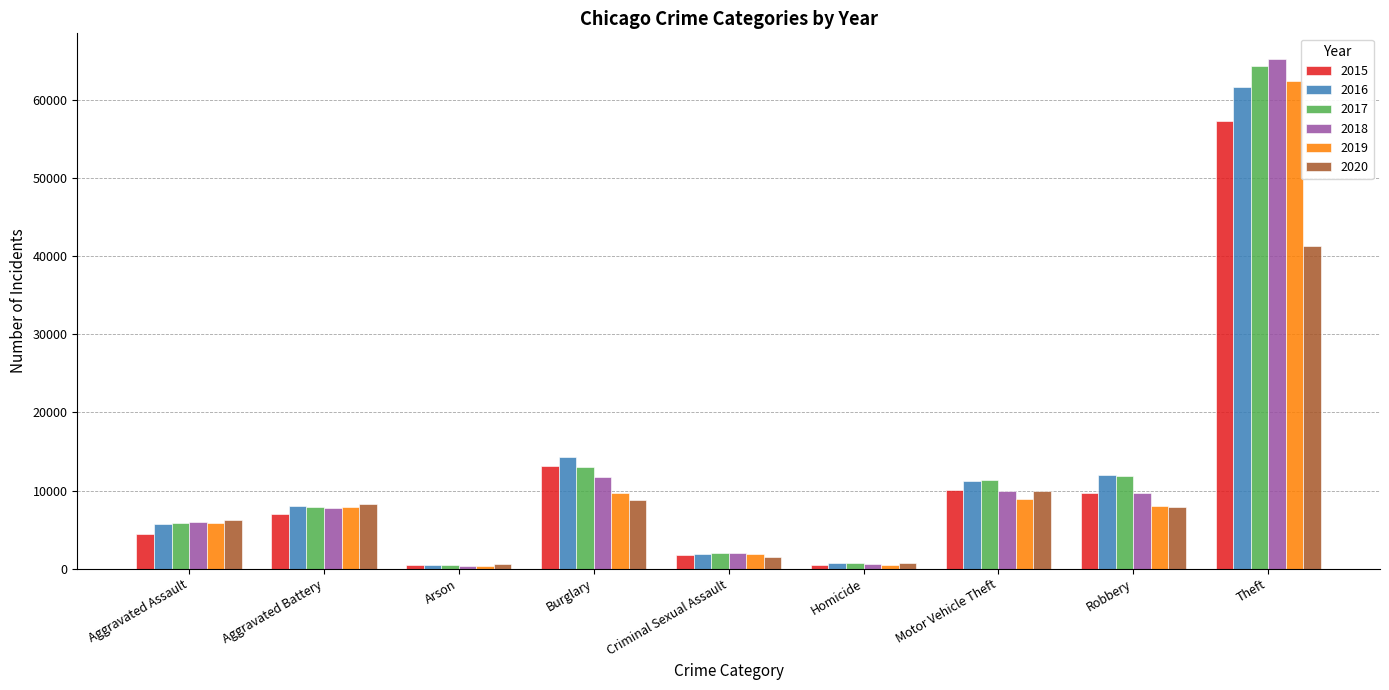

What is the difference between the 2020 values at Aggravated Battery and Criminal Sexual Assault?

6832